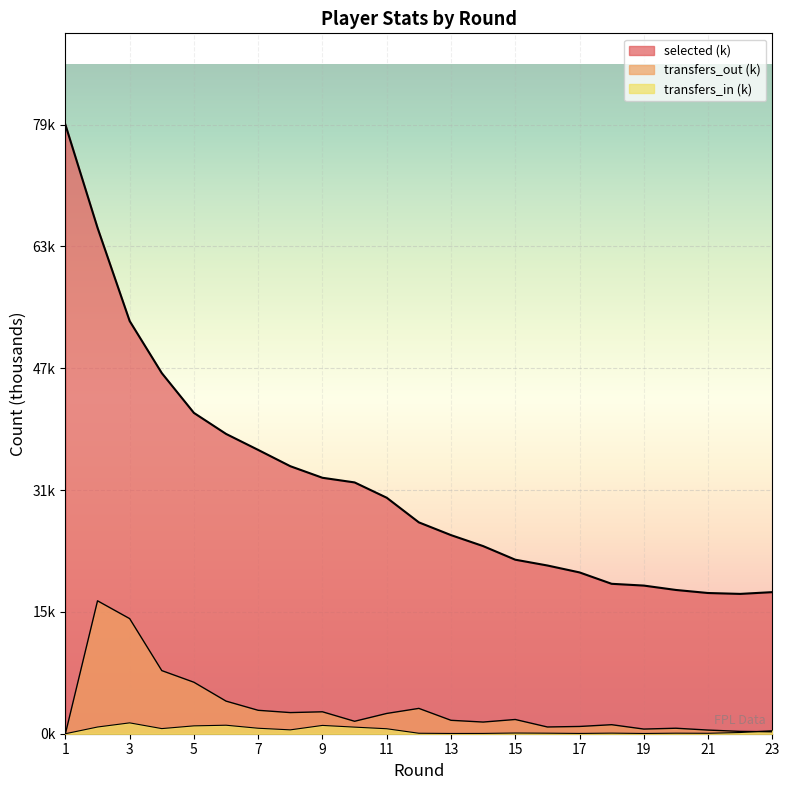

At which label is transfers_in closest to 0?

1